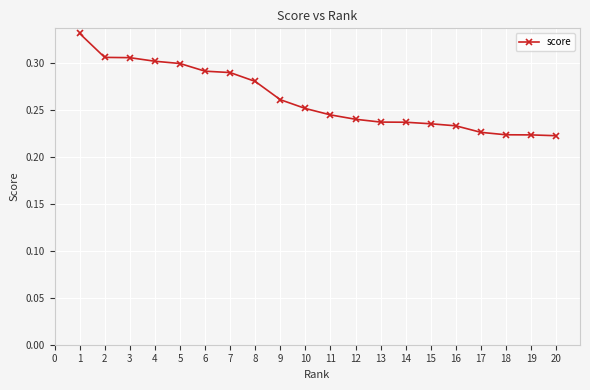

Which has a higher value, 5 or 12?

5